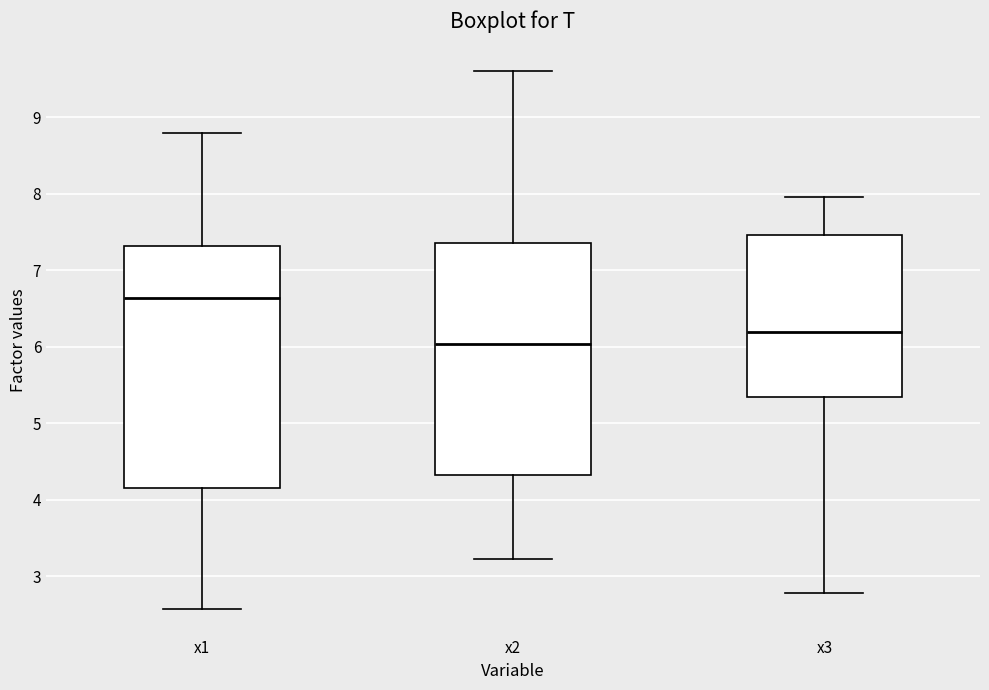

Reading left to right, transcribe this box plot: for each box, give where its median line is, the range the box spans, and where its two whiskers end, as read against the y-axis. The values are not printed on the chart, so give them approximately, as read against the axis.

x1: median 6.6, box 4.2 to 7.3, whiskers 2.6 to 8.8
x2: median 6.0, box 4.3 to 7.4, whiskers 3.2 to 9.6
x3: median 6.2, box 5.4 to 7.5, whiskers 2.8 to 8.0